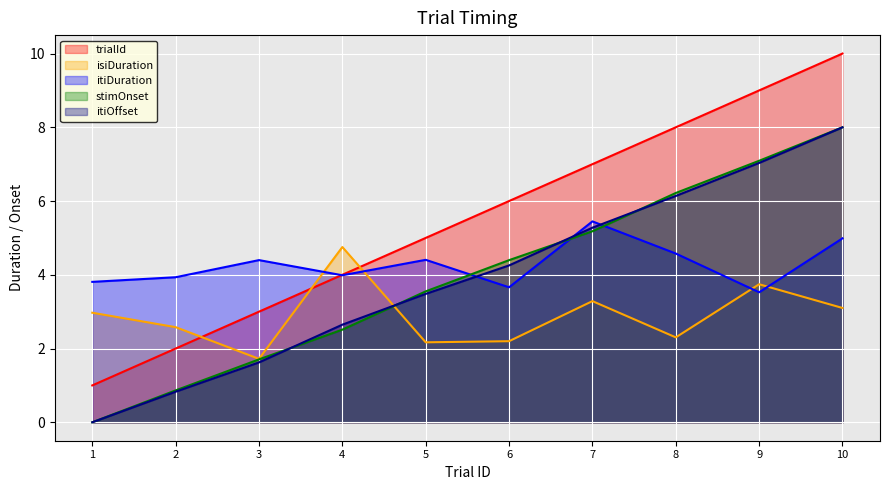

At which category is the sum across all series the highest?

10